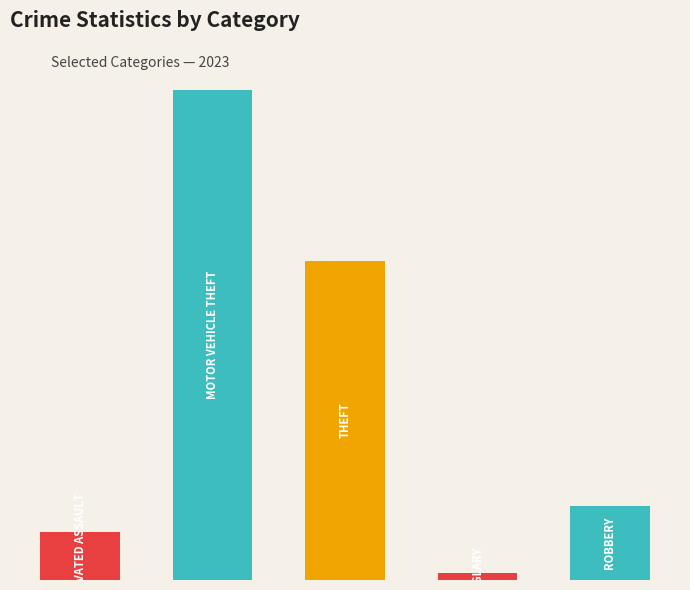

The value of Aggravated Assault at 5 is 12. True or false?

True